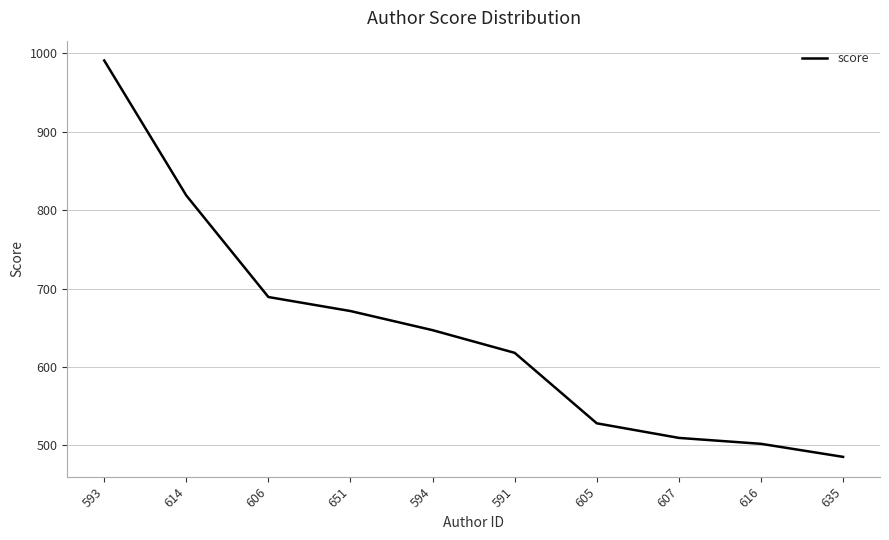

At which label is the value closest to 738?

606